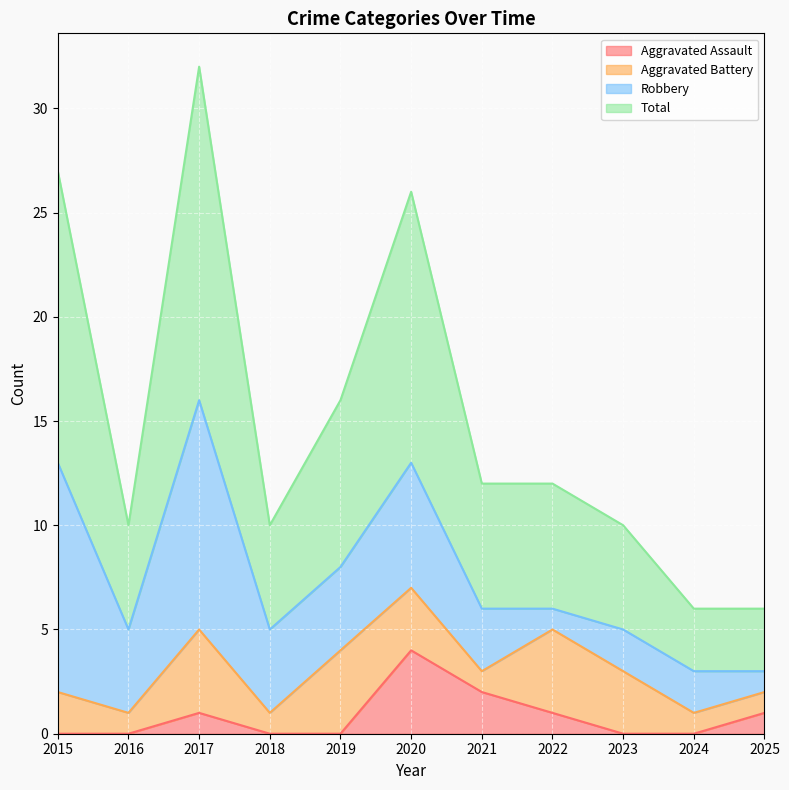

What is the value of the Total point at the 7th from the left?

12